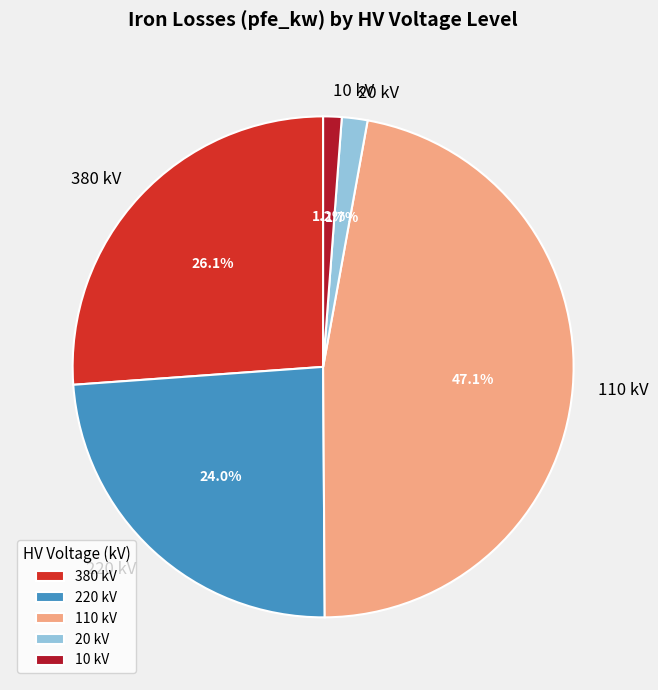

What percentage do 110 and 220 together represent?

71.0%